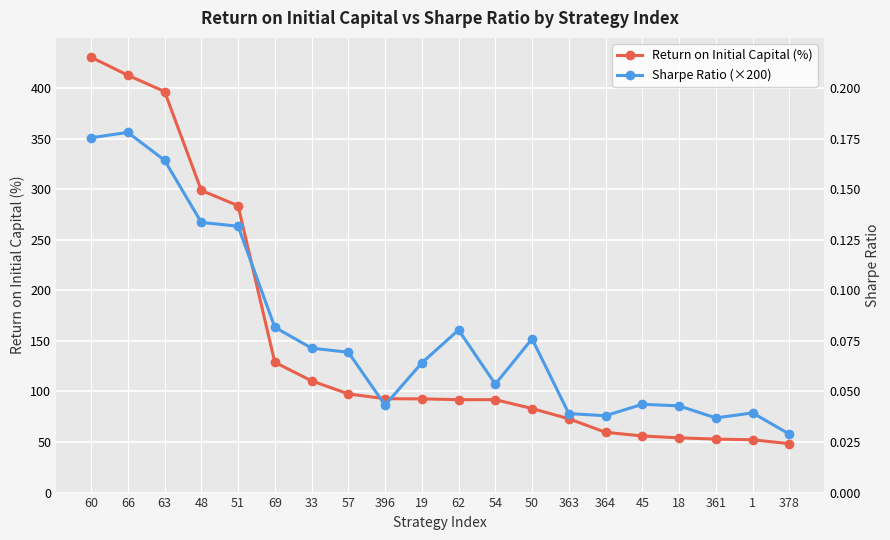

At which category is the sum across all series the highest?

60